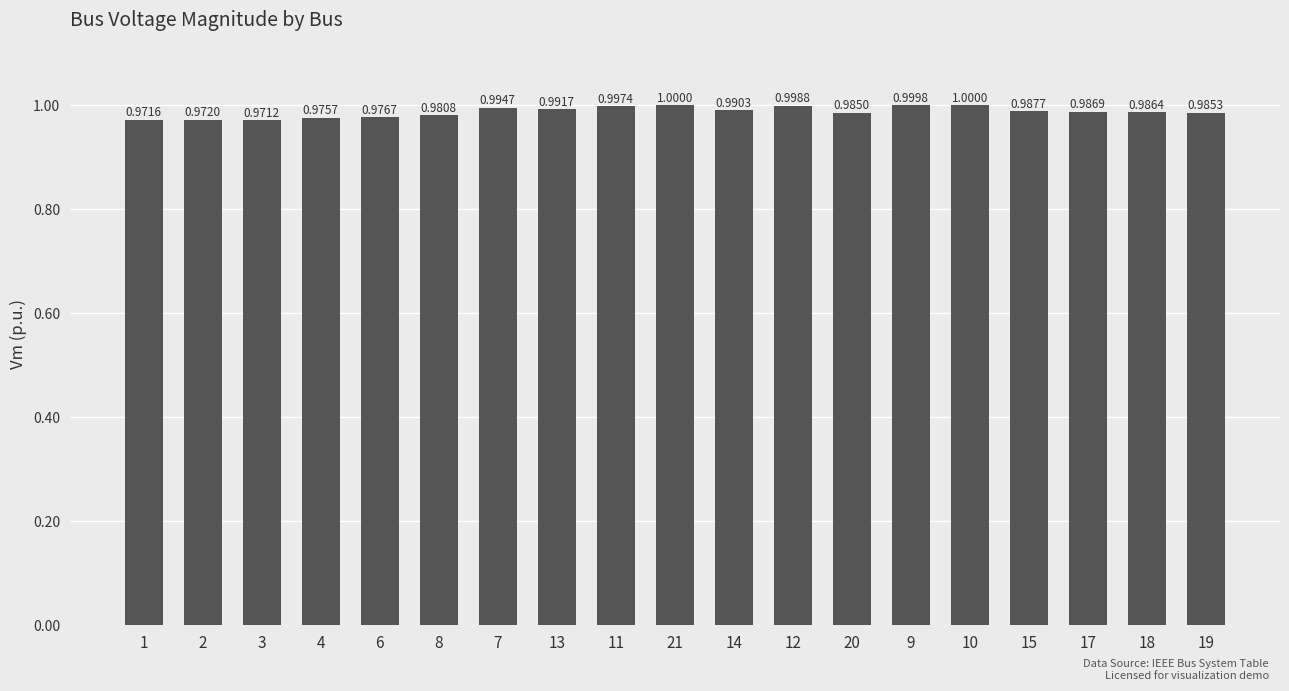

Does the chart contain any negative values?

No